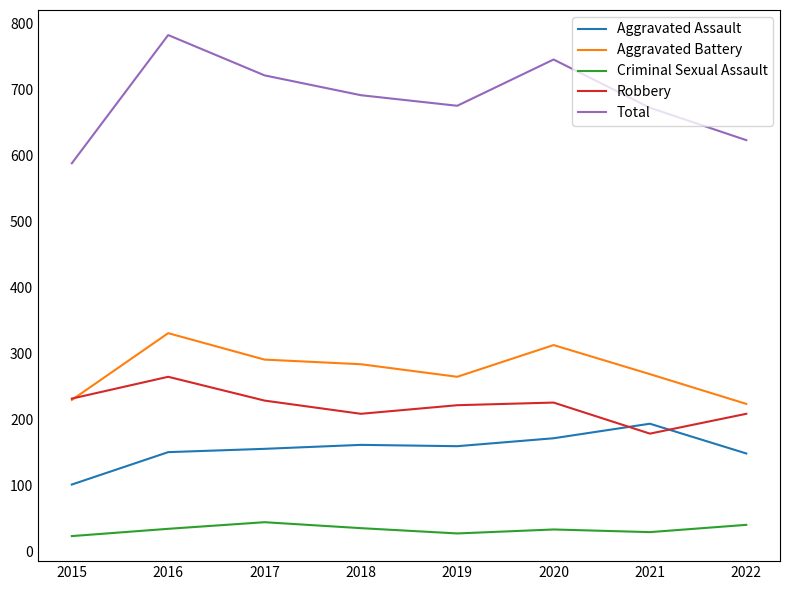

Rank the series at 2020 from highest to lowest value.

Total, Aggravated Battery, Robbery, Aggravated Assault, Criminal Sexual Assault